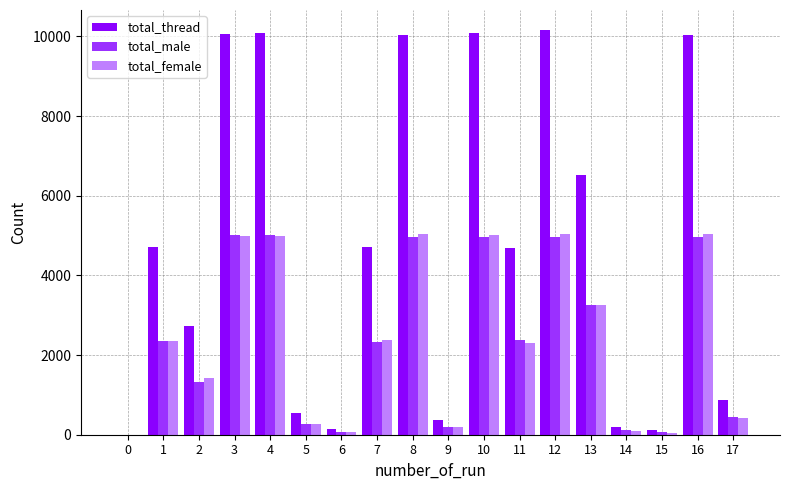

The total_female series shows 2368 at 7. True or false?

True